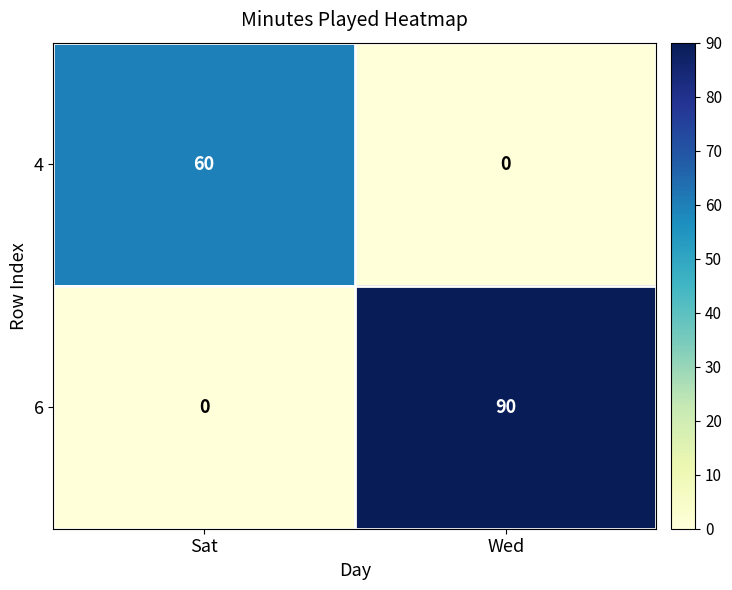

Which series has the largest range (max minus min)?

6